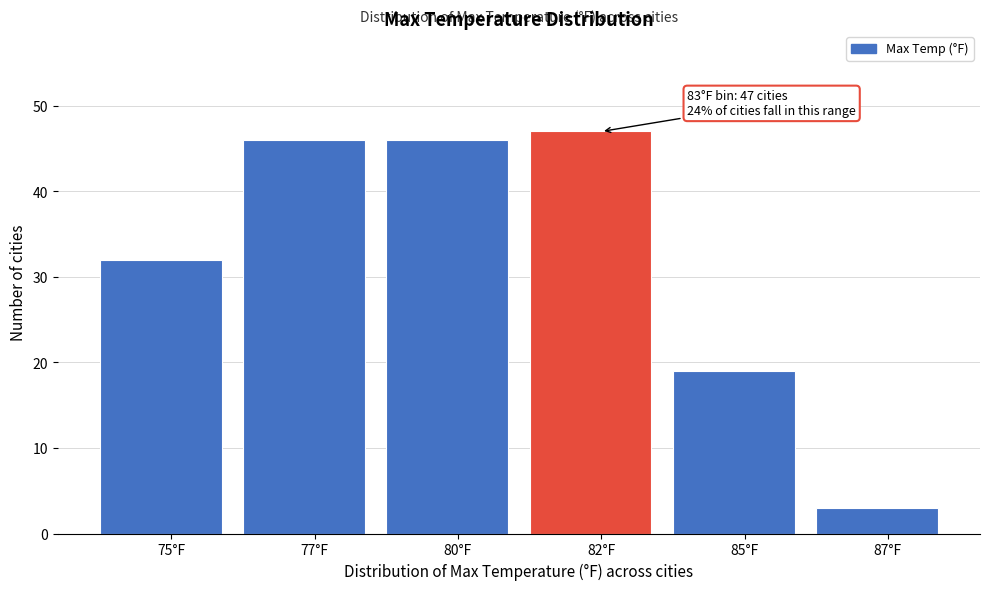

Reading left to right, what are all the values shown in this chart?

32	46	46	47	19	3